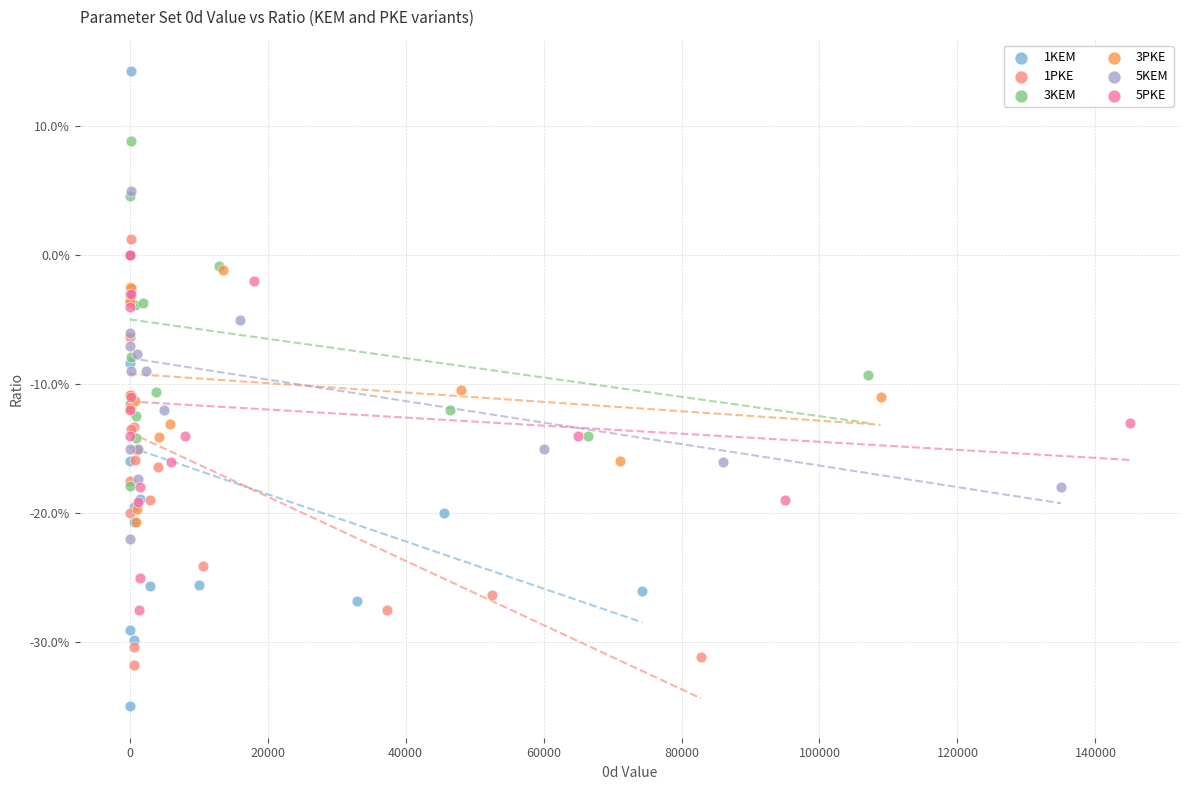

Which series reaches the maximum Y coordinate?

1KEM